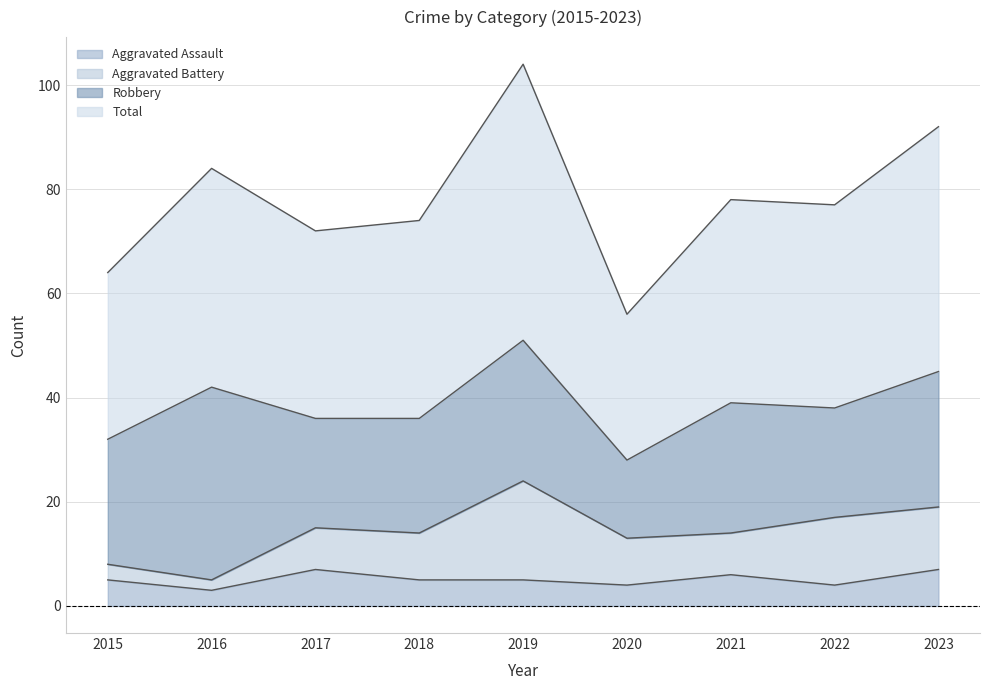

True or false: Total has more than 0 interior local peaks.

True